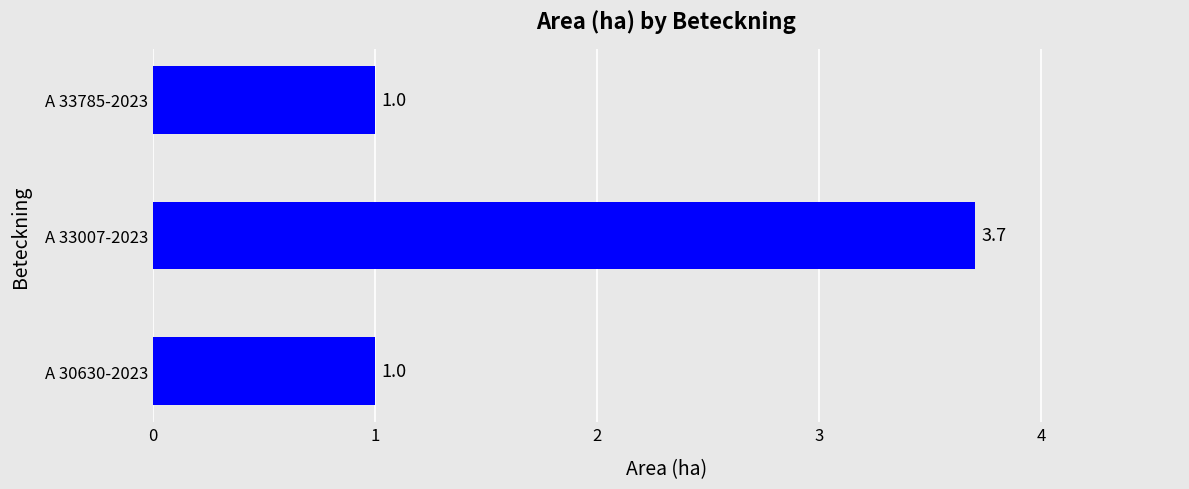

Reading bottom to top, extract all data points from this chart.

A 30630-2023=1.0	A 33007-2023=3.7	A 33785-2023=1.0